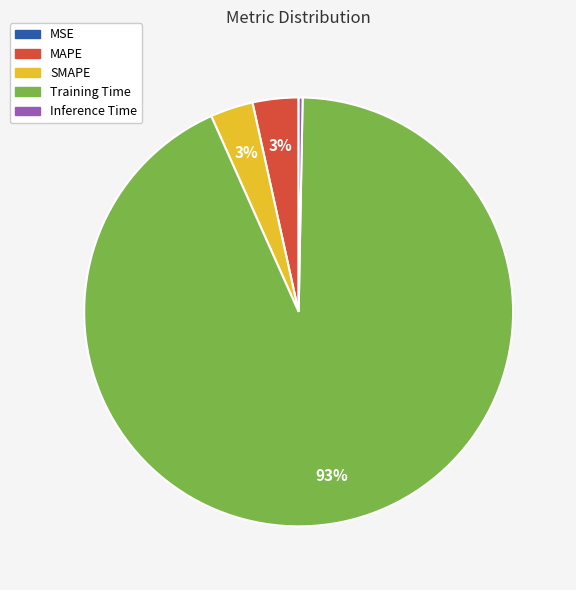

Which slice is the largest?

Training Time